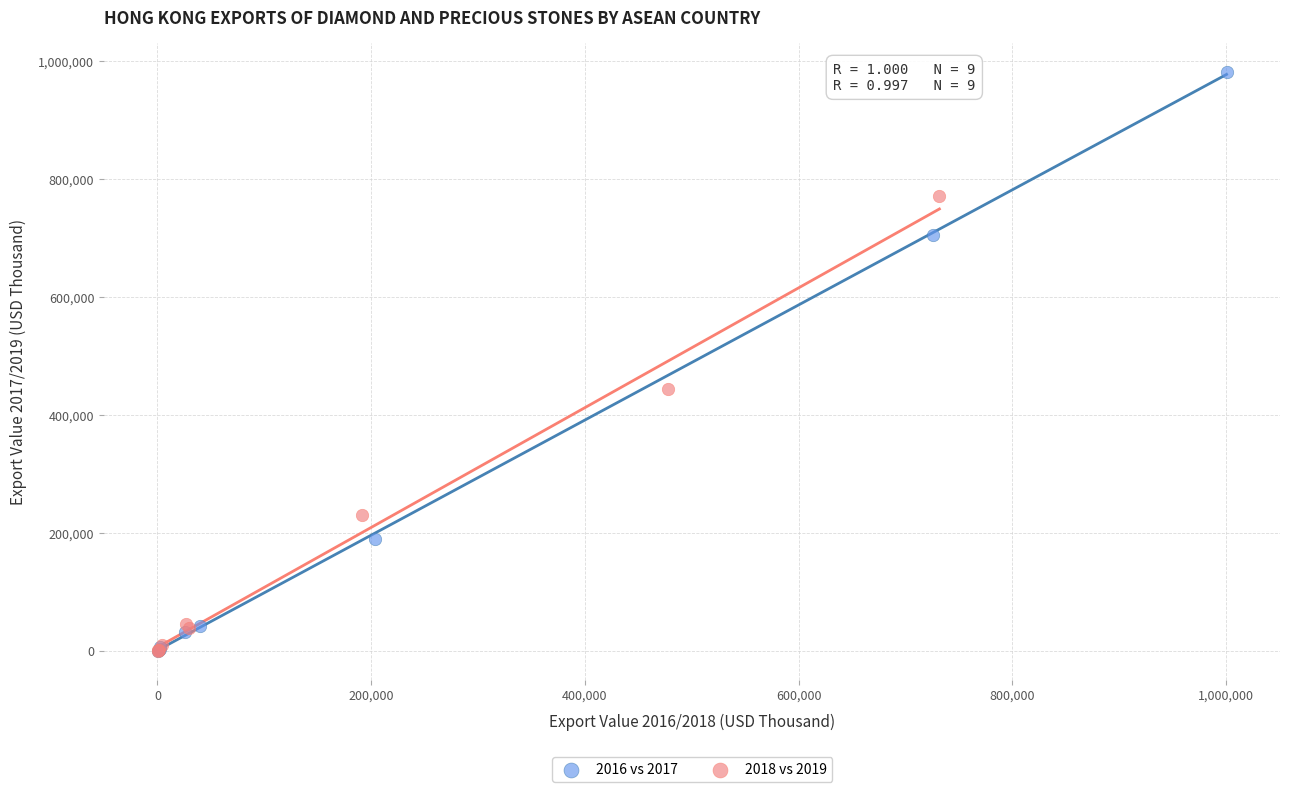

What are all the series names shown in the legend?

2016 vs 2017, 2018 vs 2019